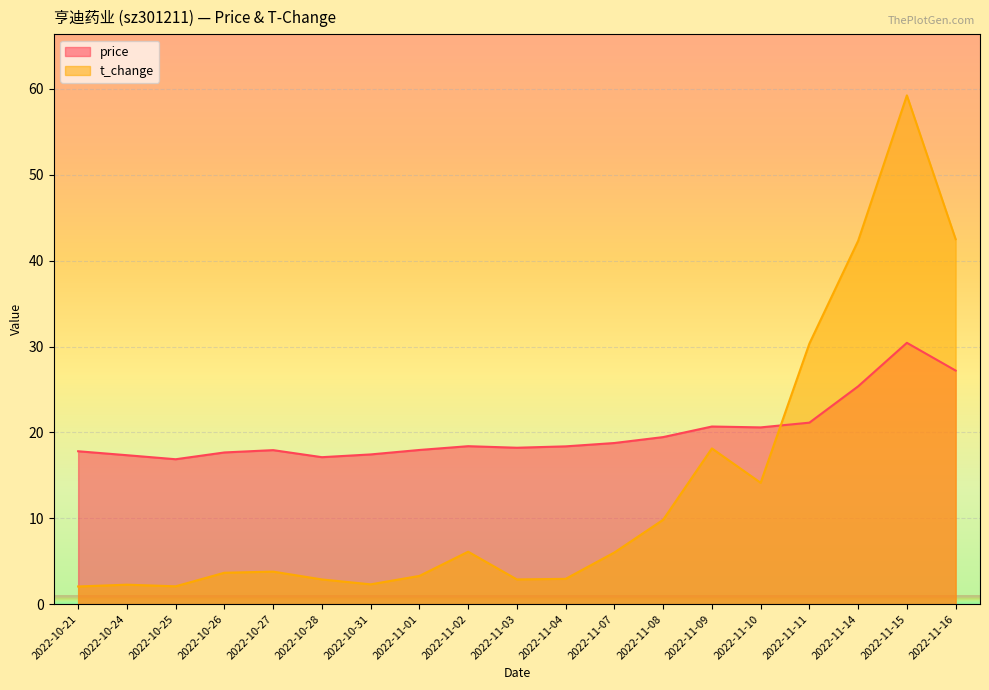

How many lines are shown in the chart?

2